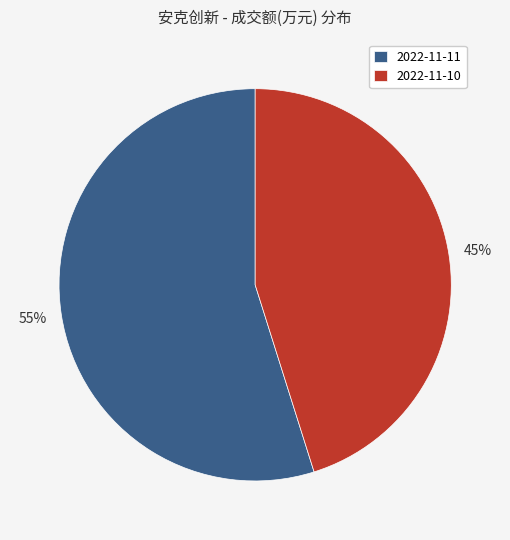

How many segments does this pie chart have?

2